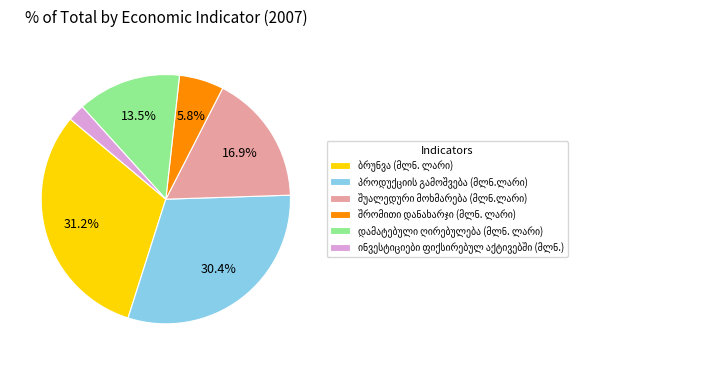

Count the number of slices in the pie.

6